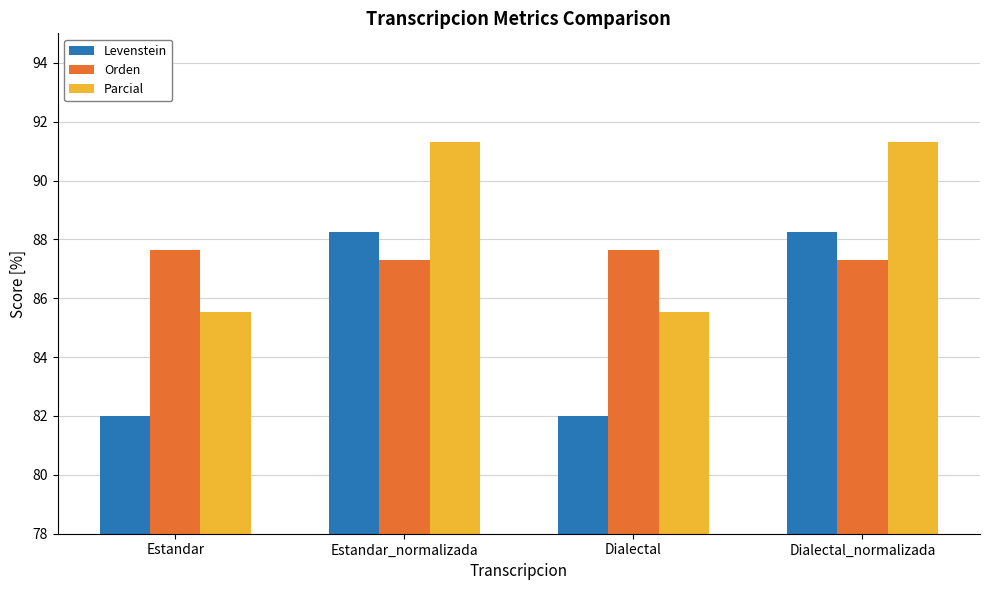

Rank the series by their average value, from highest to lowest.

Parcial, Orden, Levenstein